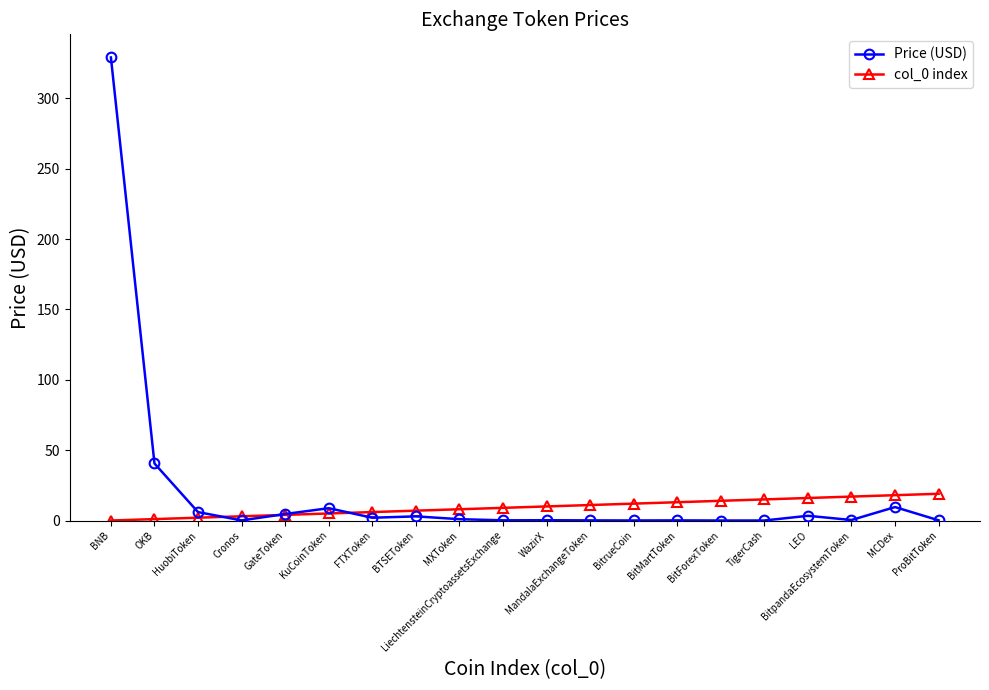

Is it true that Price (USD) equals 40.5 at OKB?

True